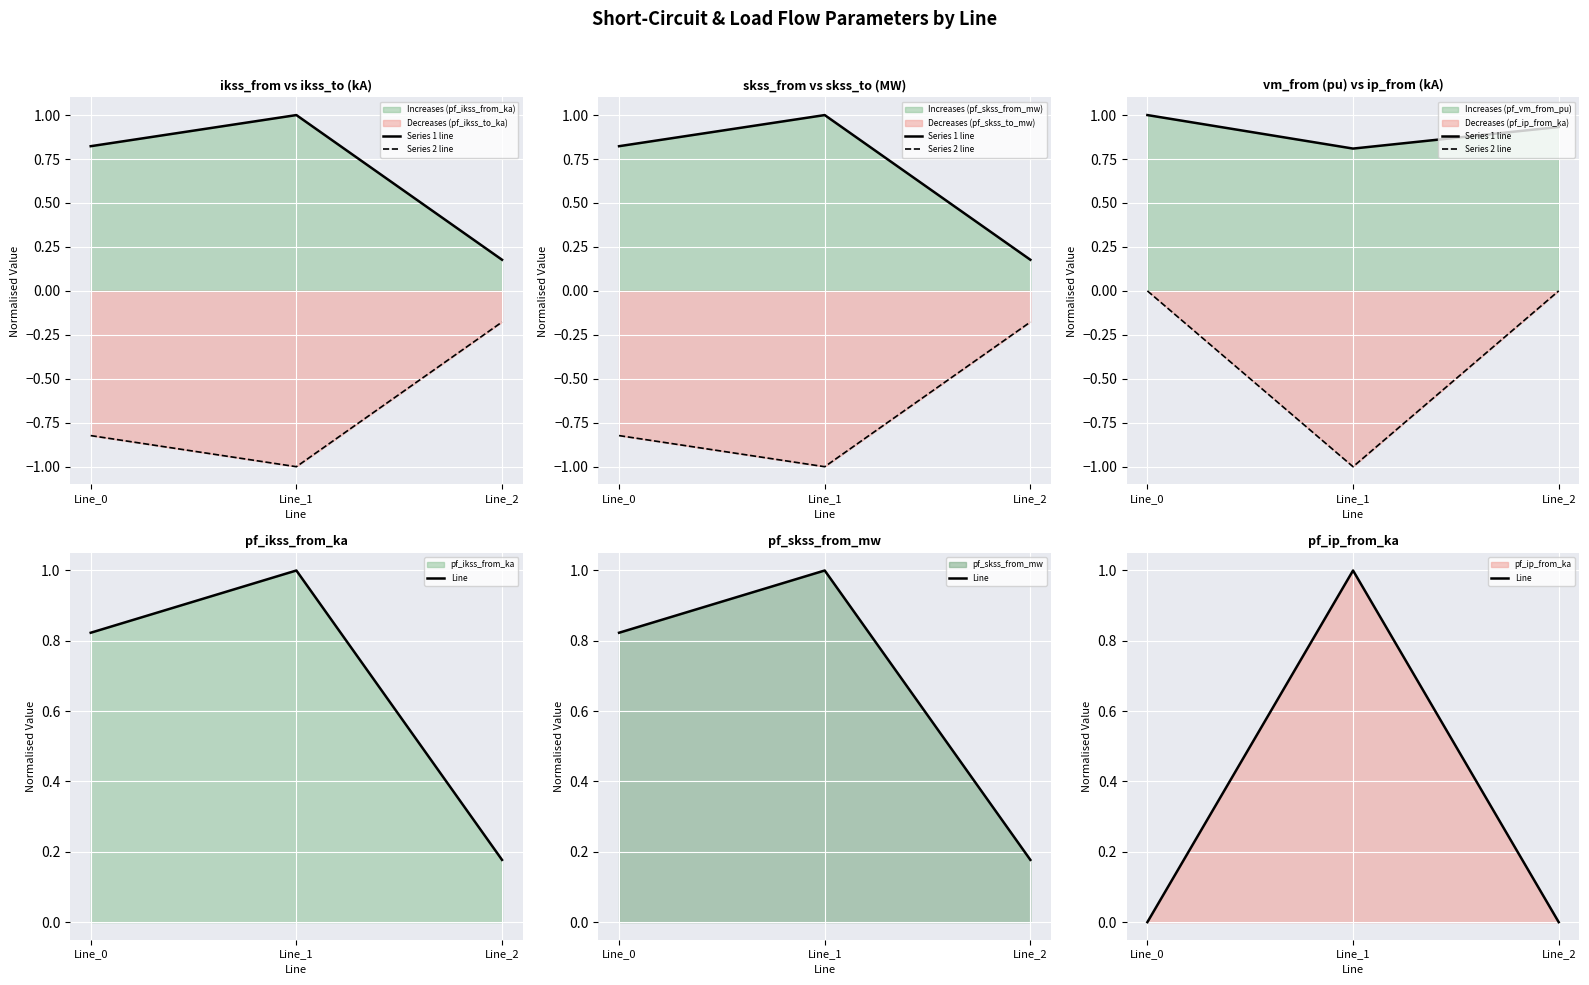

At how many categories does at least one series exceed 0?

3